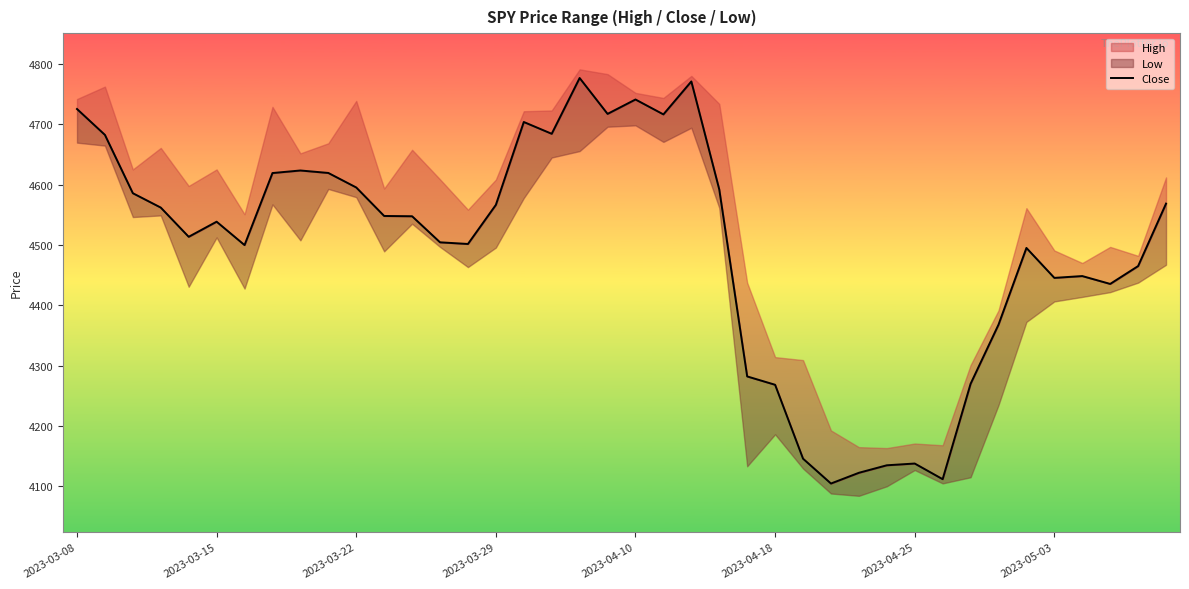

The chart shows a value of 1418.3 at 32. True or false?

False